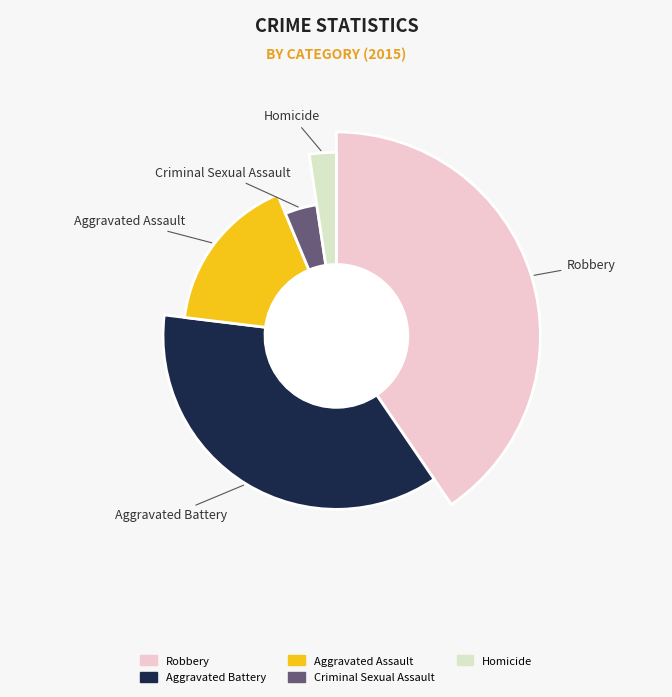

Combined, what portion of the pie is Aggravated Battery and Criminal Sexual Assault?

40.4%